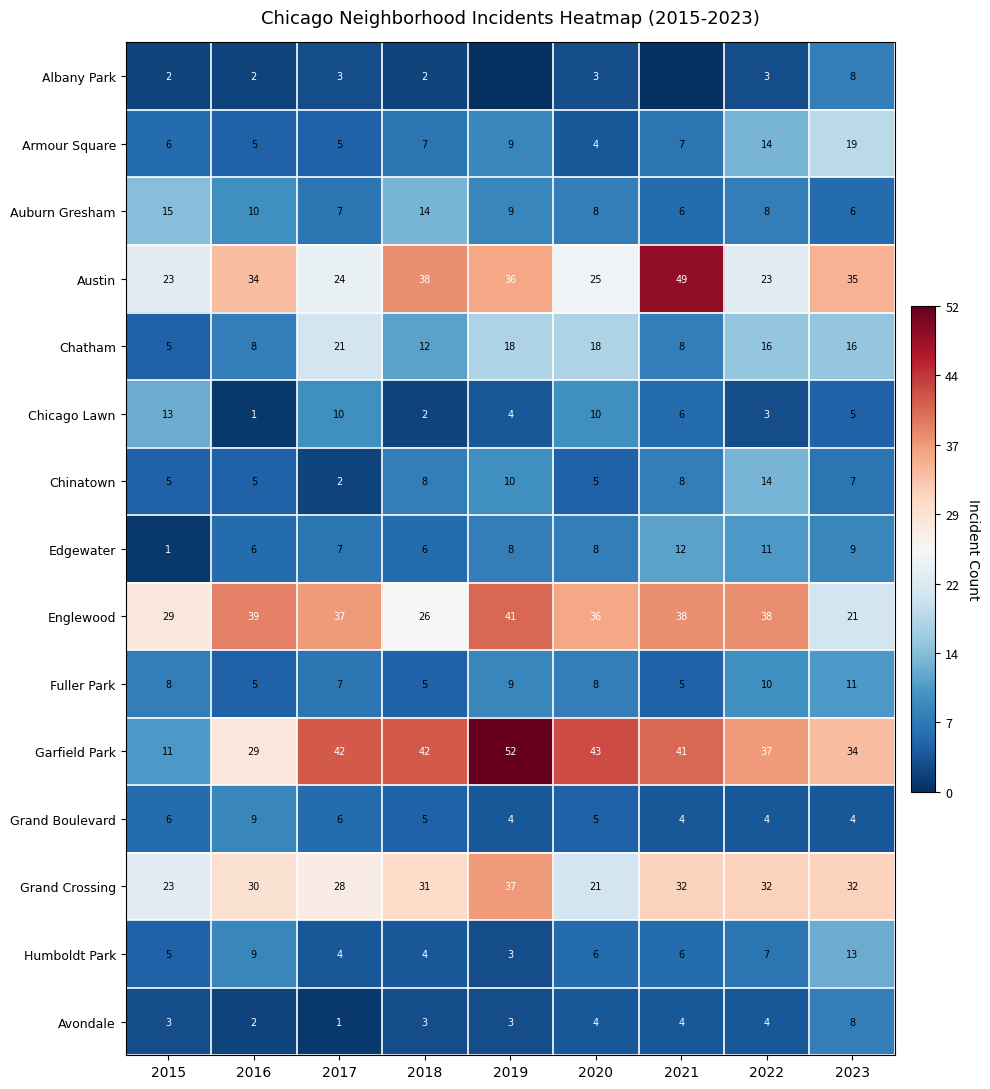

What is the total value across all series at 2015?

155